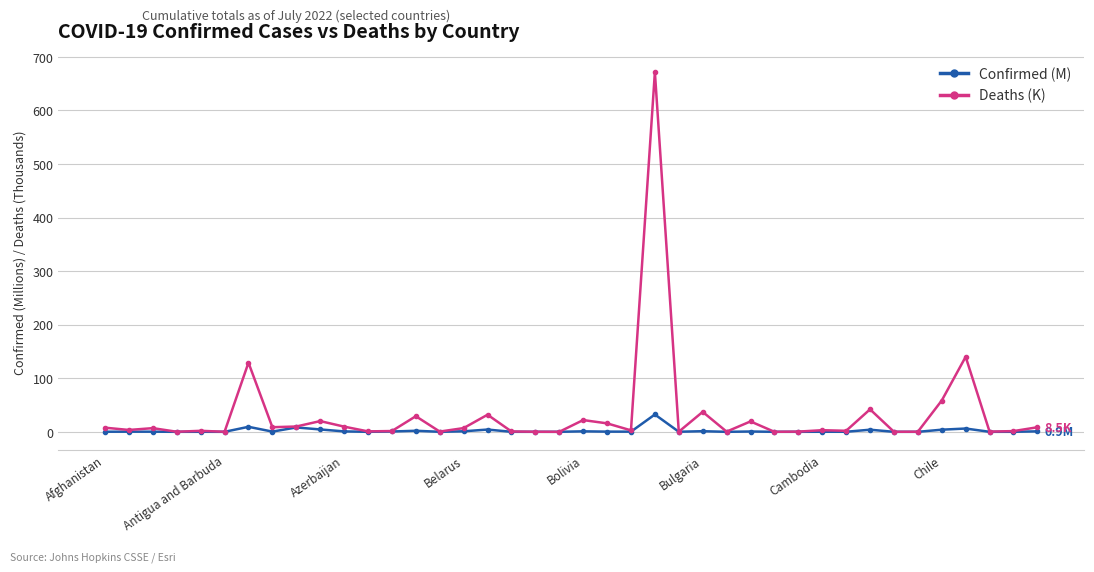

Which series has the widest spread of values?

Deaths (K)